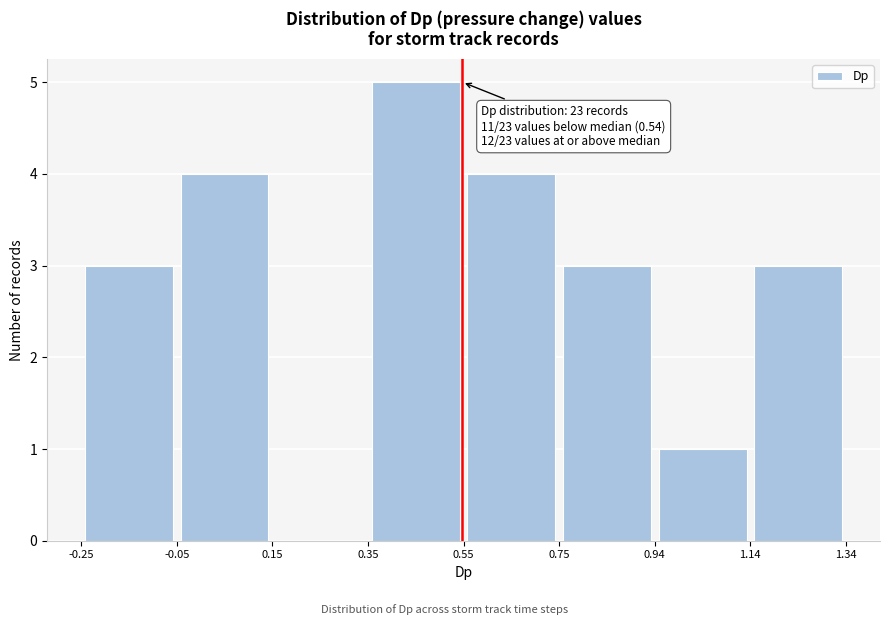

Over which range of the x-axis is the bar tallest?

0.35 to 0.55